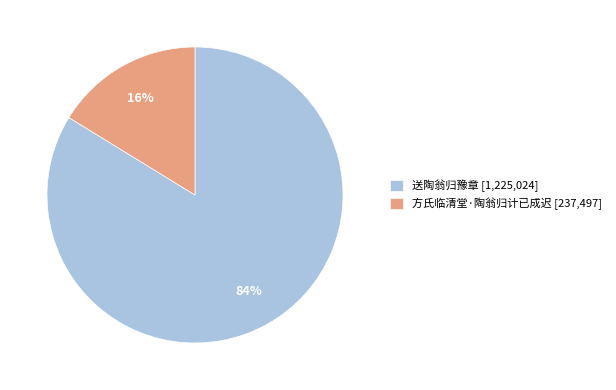

How many segments does this pie chart have?

2